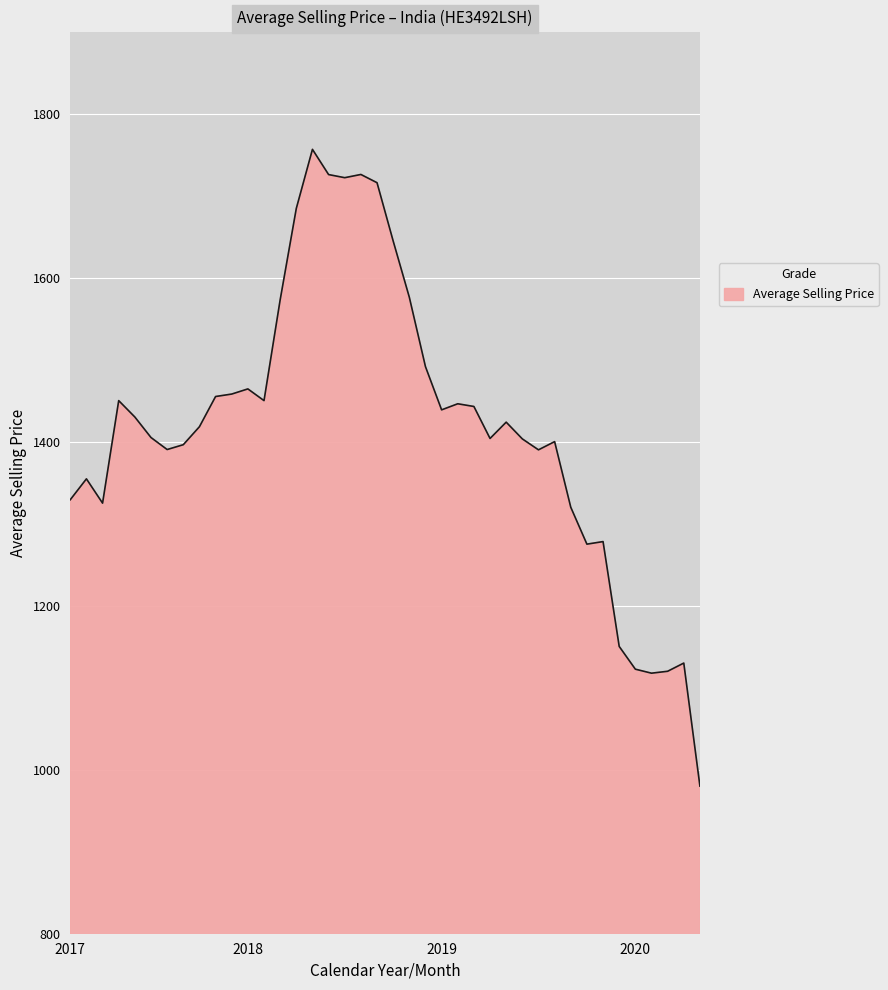

What is the sum of all values?

56782.7